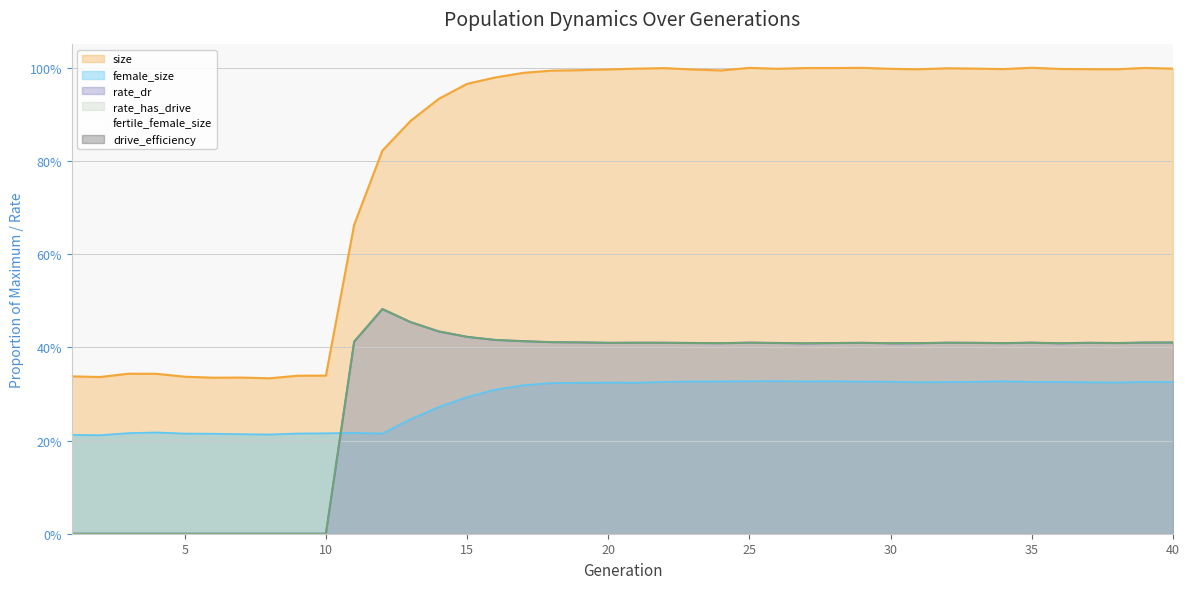

What is the difference between the maximum and minimum values in the rate_dr series?

0.5